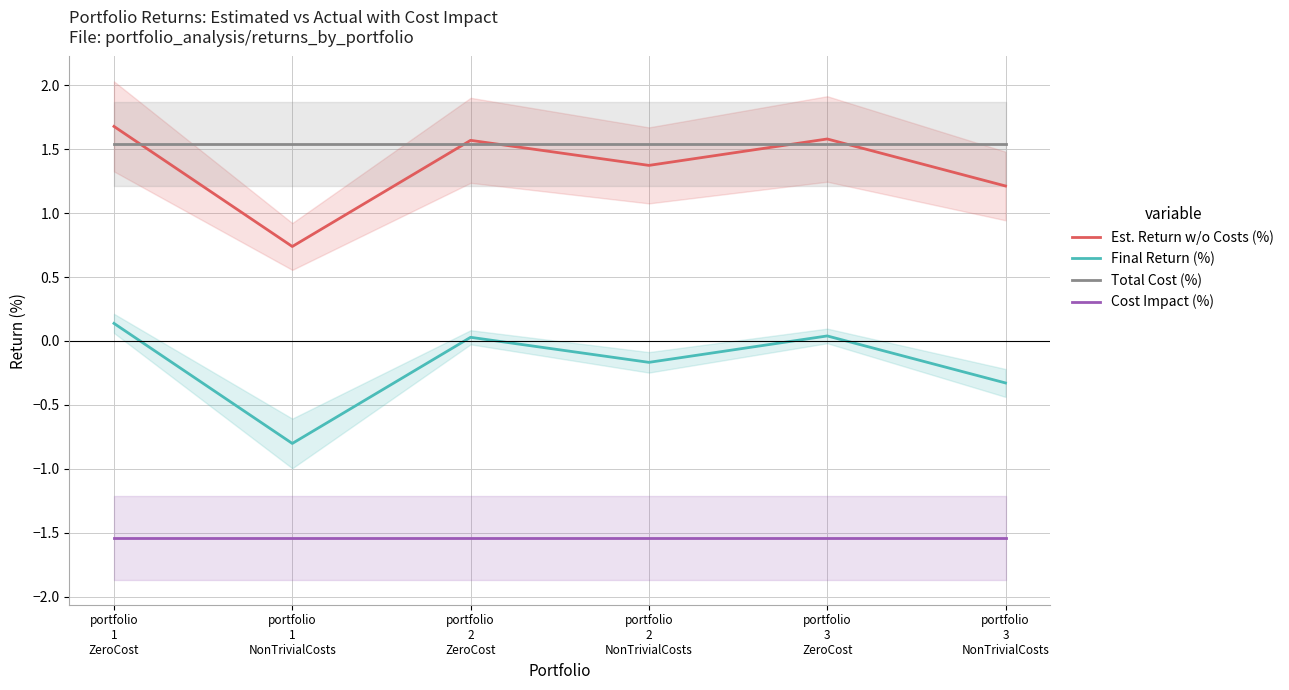

At which category is the sum across all series the highest?

portfolio
1
ZeroCost